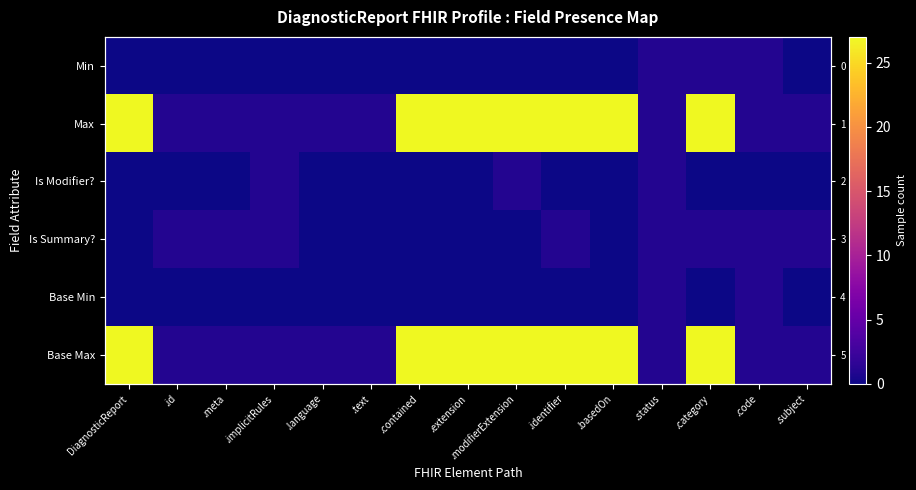

What is the total value across all series at .meta?

3